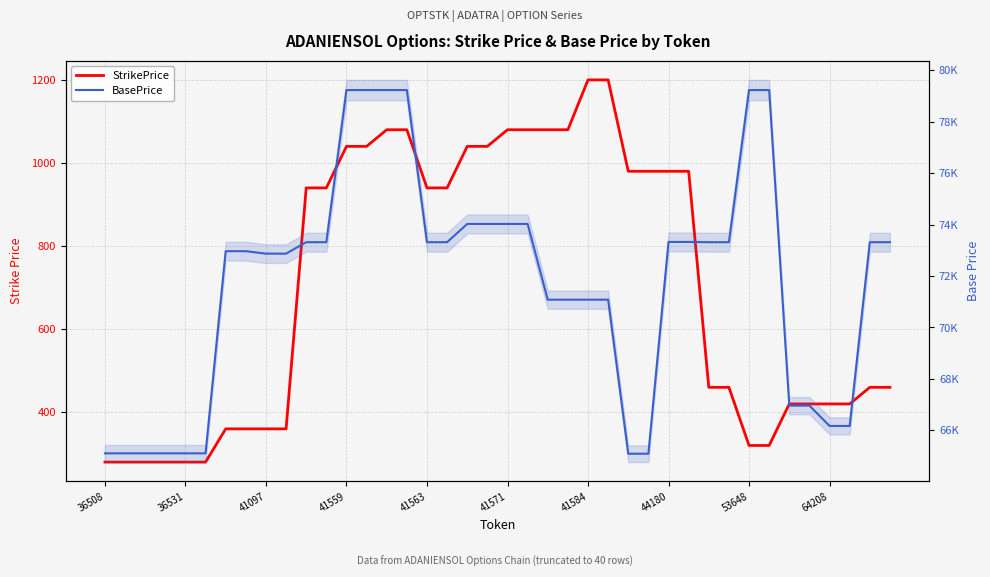

What is the label of the 21st point from the right?

19